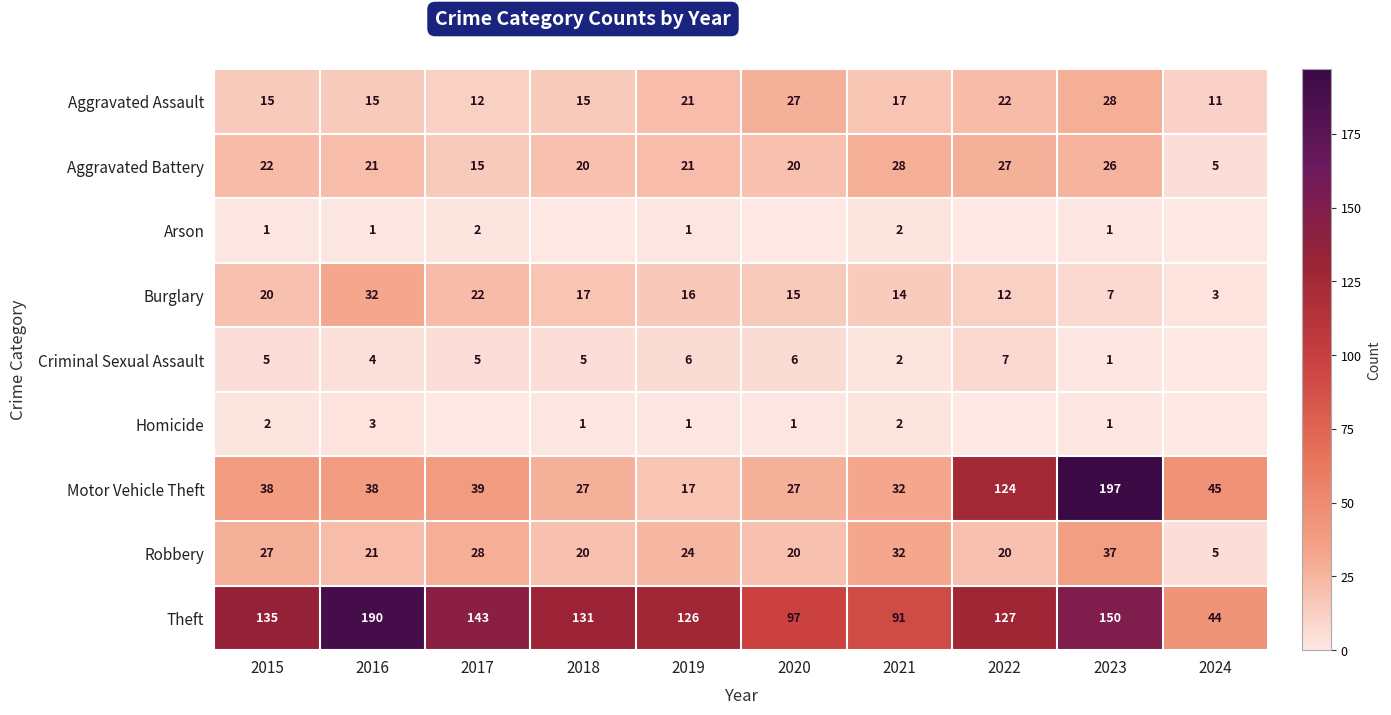

What is the highest value of the Aggravated Battery series?

28